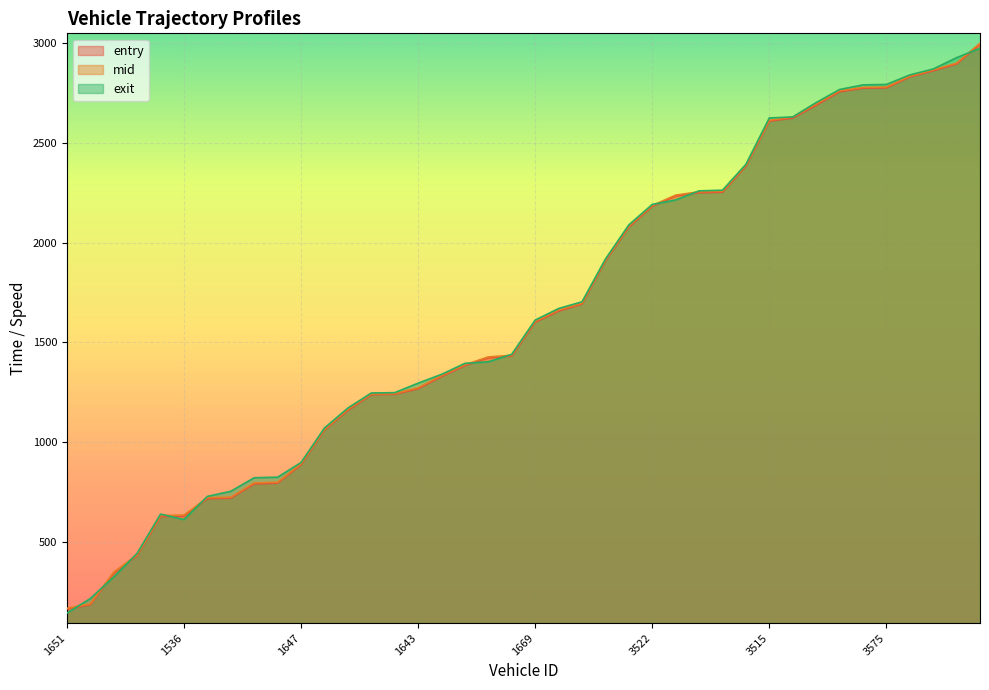

What is the maximum value for entry?

2995.4